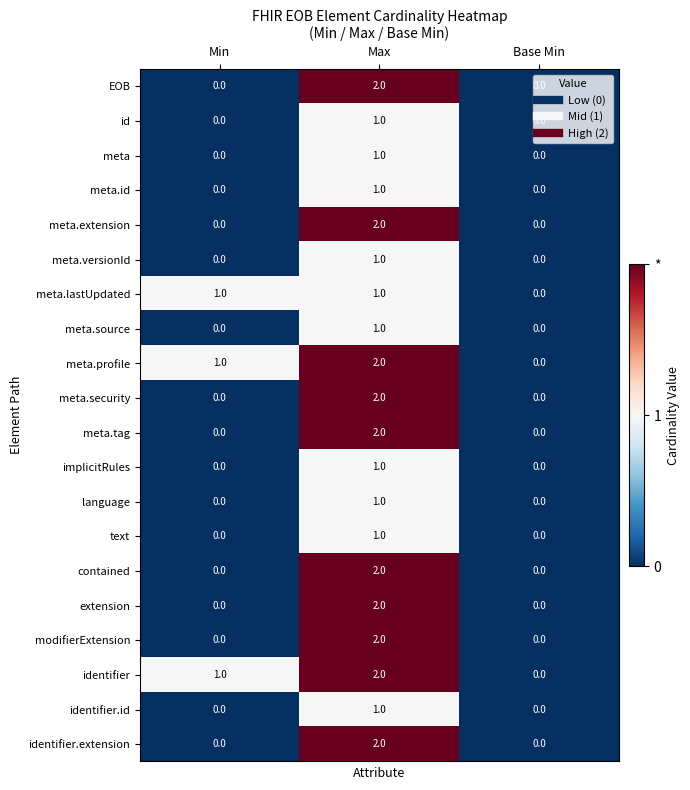

Count the identifier values in the range 0 to 2.

3